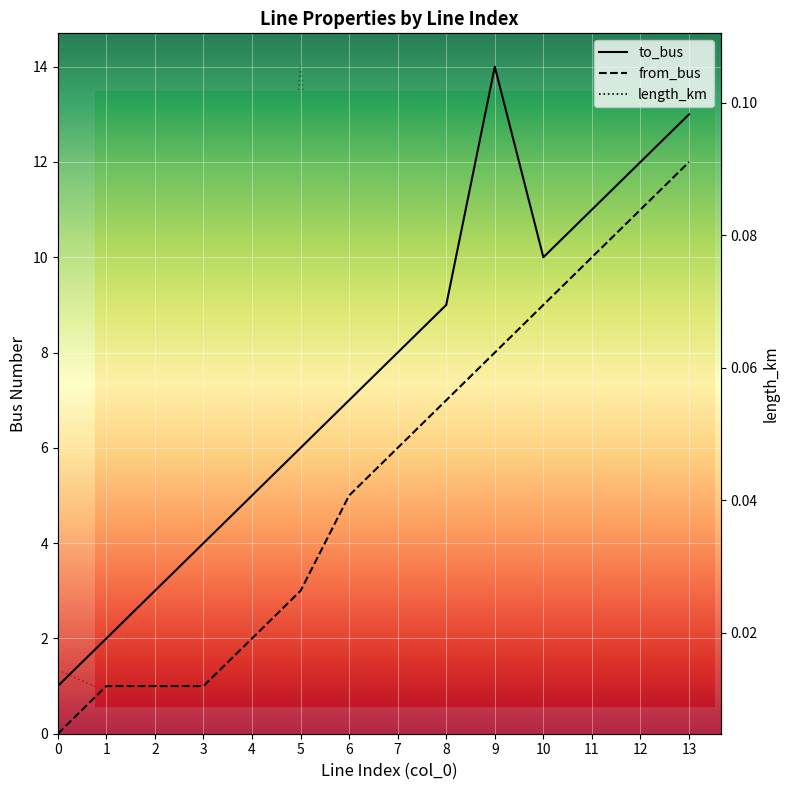

What is the value of the to_bus point at the 9th from the left?

9.0